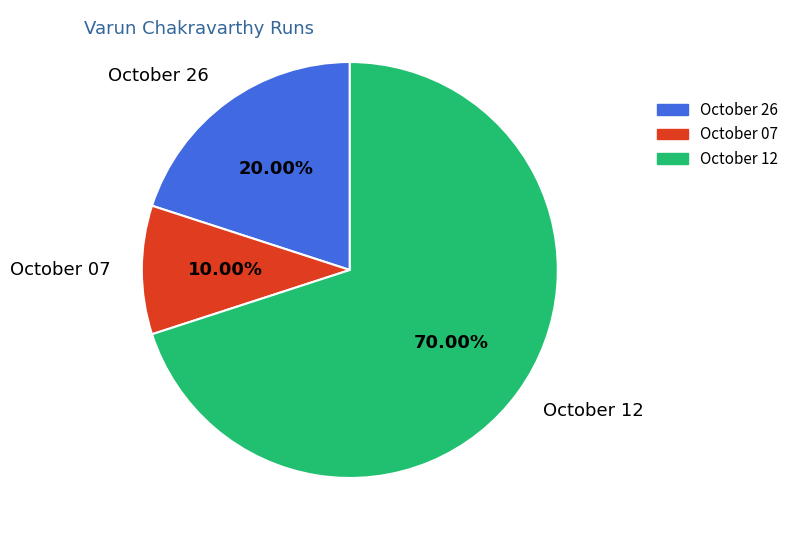

Count the number of slices in the pie.

3